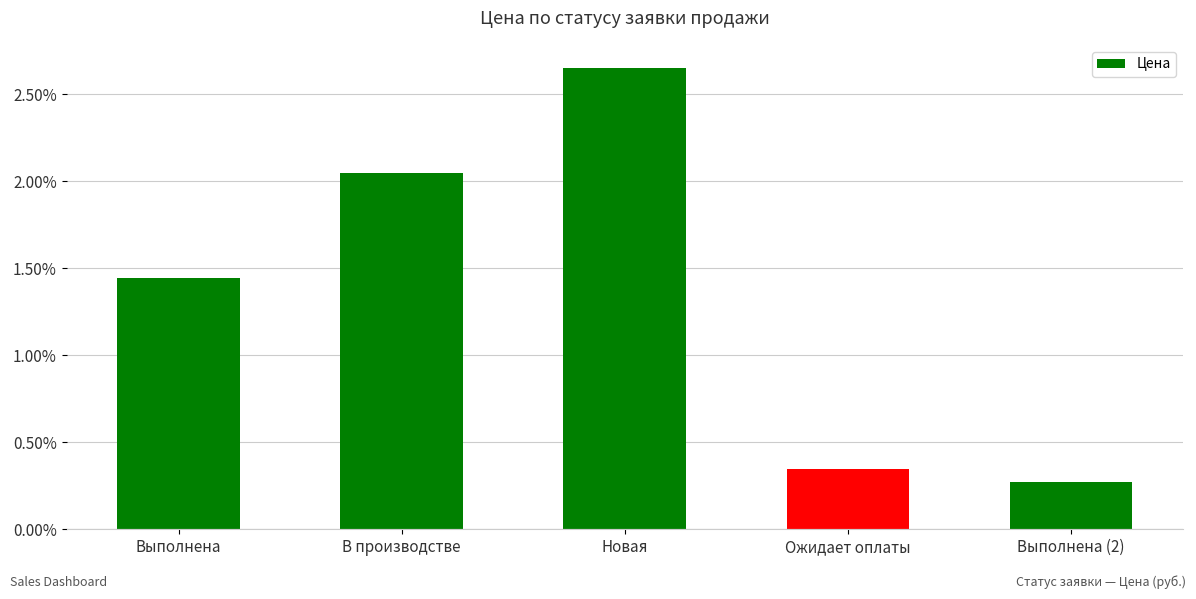

Where is the data nearest to the value 1?

Выполнена